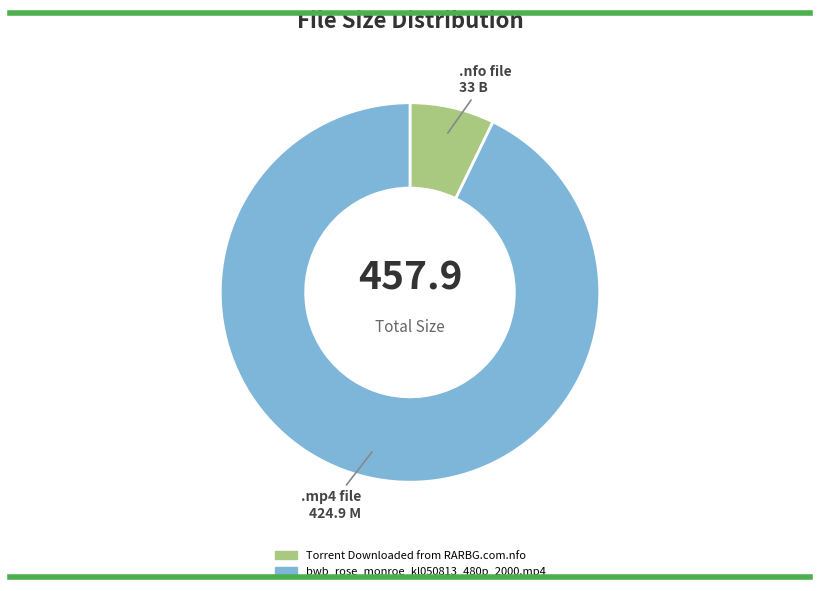

The Torrent Downloaded from RARBG.com.nfo slice represents 2% of the pie. True or false?

False